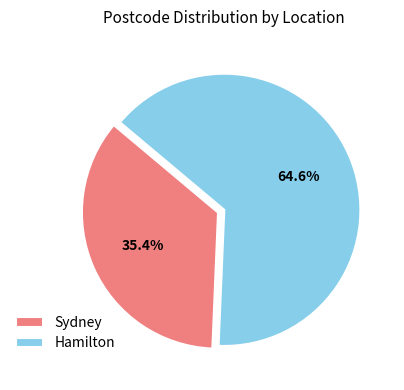

Is it true that Sydney is 48% of the pie?

False